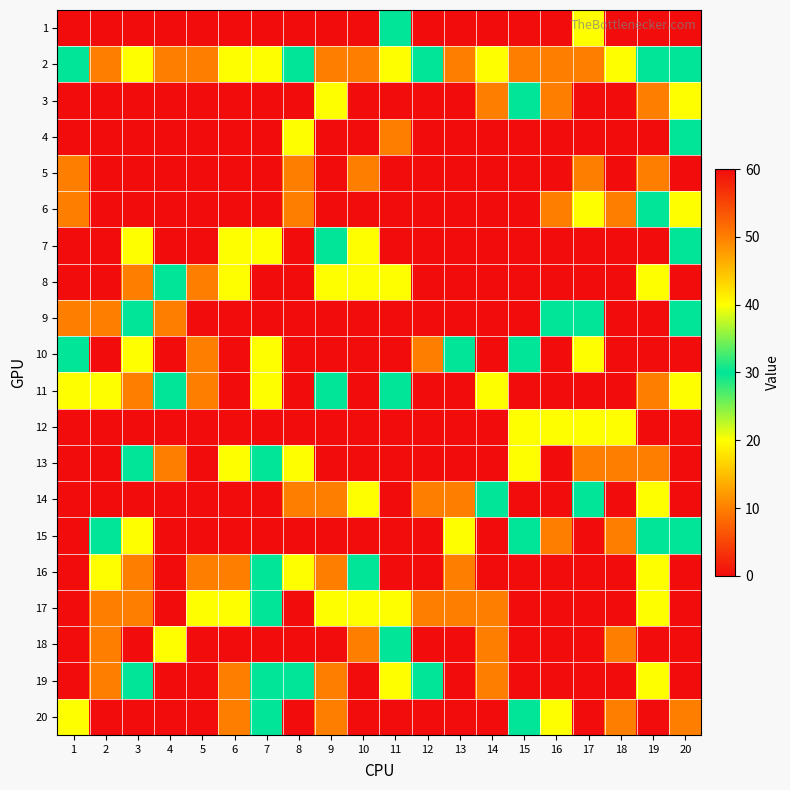

Which has a higher value, 14 or 20?

14